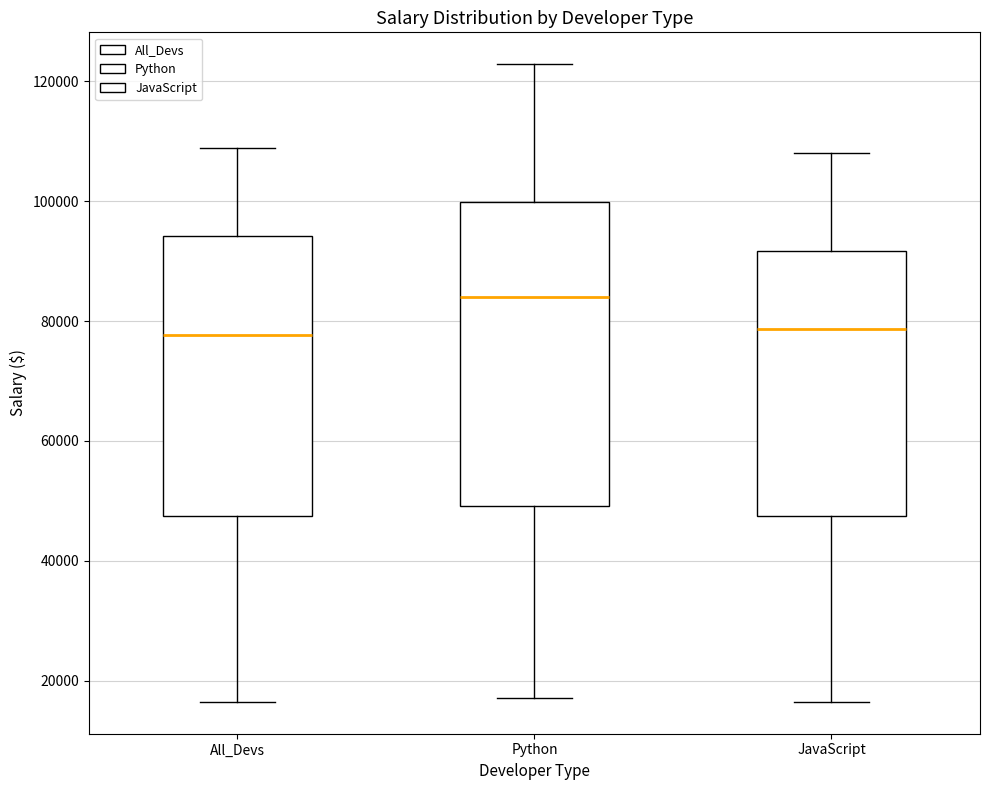

Where is the lower edge of the box for JavaScript on the y-axis? The values are not printed on the chart, so give them approximately, as read against the axis.

48000